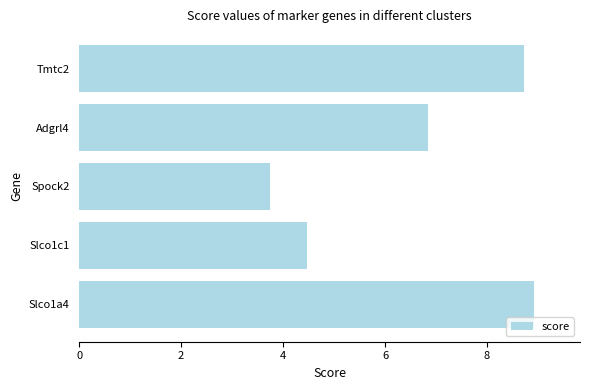

Reading bottom to top, what are all the values shown in this chart?

Slco1a4=8.9	Slco1c1=4.5	Spock2=3.7	Adgrl4=6.8	Tmtc2=8.7